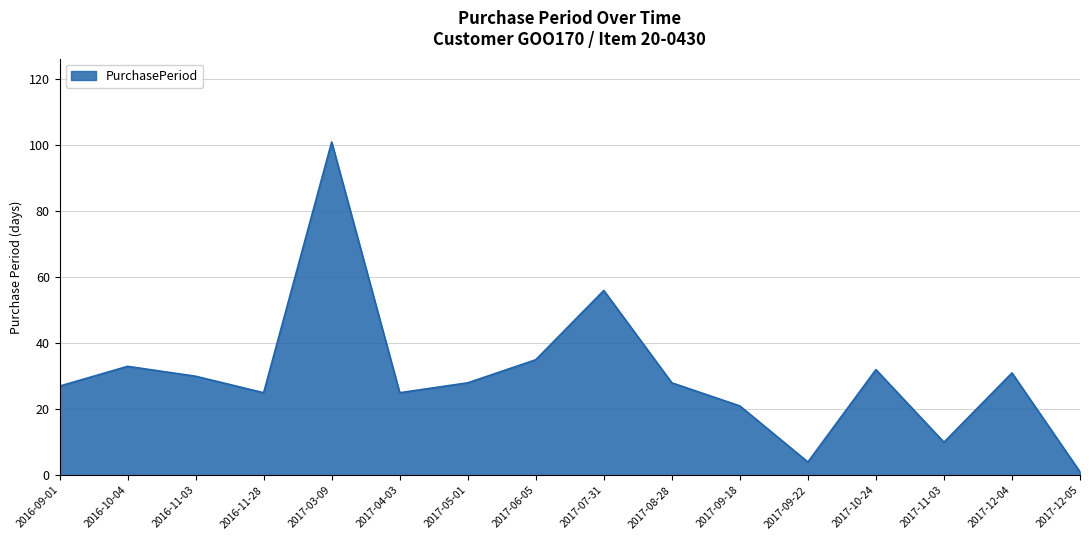

Read the value at 2017-07-31, to the nearest 10.

60